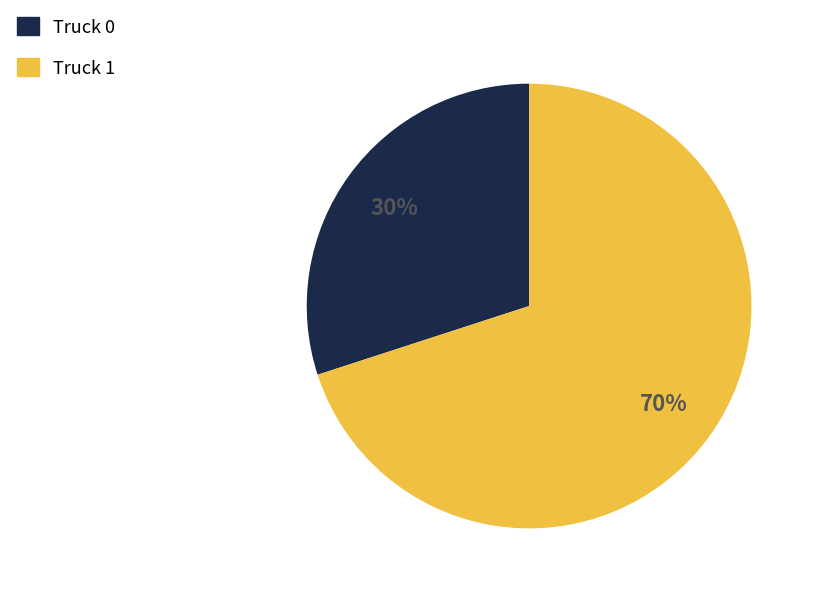

What percentage is the Truck 0 slice, to the nearest percent?

30%